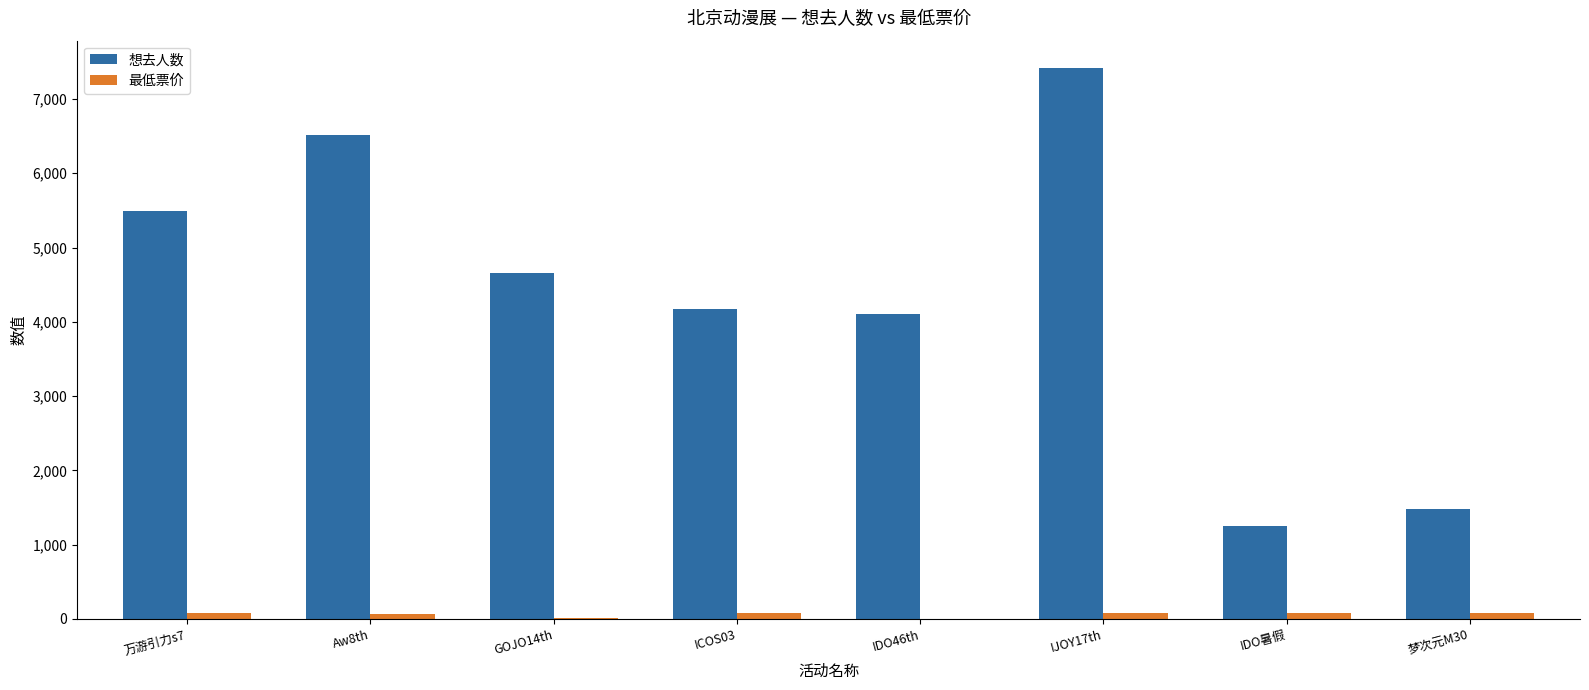

How many data points does each series have?

8